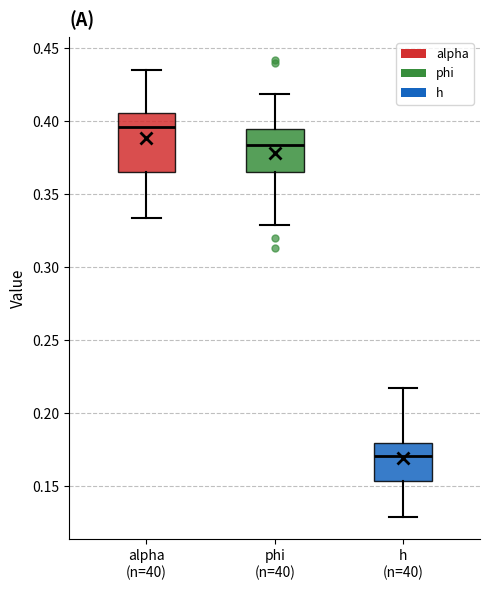

Reading left to right, read every box against the y-axis: the position of its median line, the range the box covers, and the ends of its whiskers. The values are not printed on the chart, so give them approximately, as read against the axis.

alpha (n=40): median 0.395, box 0.365 to 0.405, whiskers 0.335 to 0.435
phi (n=40): median 0.385, box 0.365 to 0.395, whiskers 0.330 to 0.420
h (n=40): median 0.170, box 0.155 to 0.180, whiskers 0.130 to 0.215